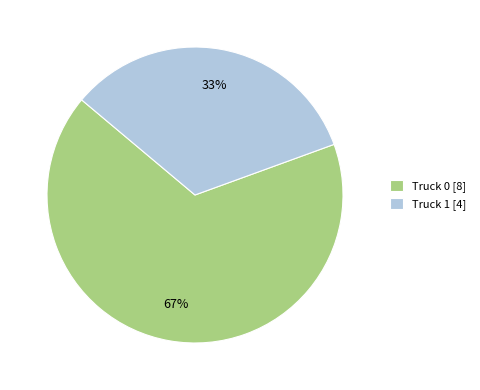

Rank the categories by value from lowest to highest.

Truck 1, Truck 0